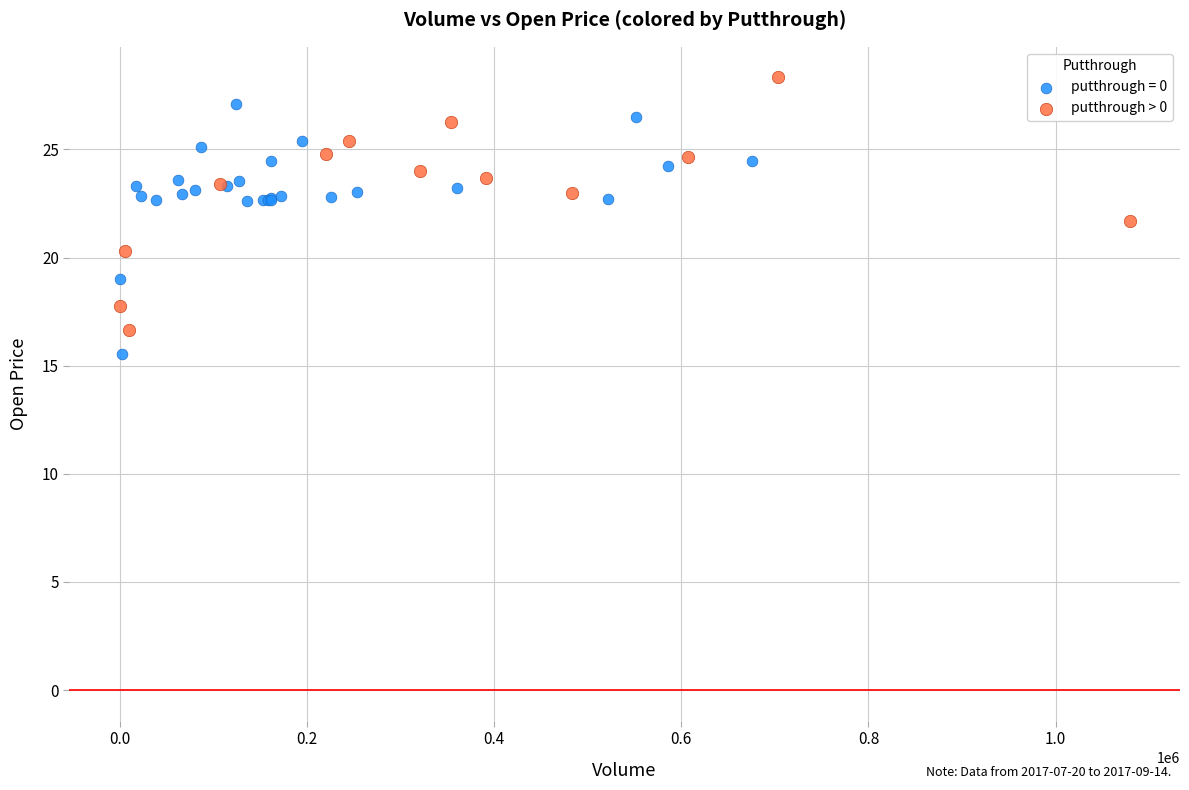

What are all the series names shown in the legend?

putthrough = 0, putthrough > 0